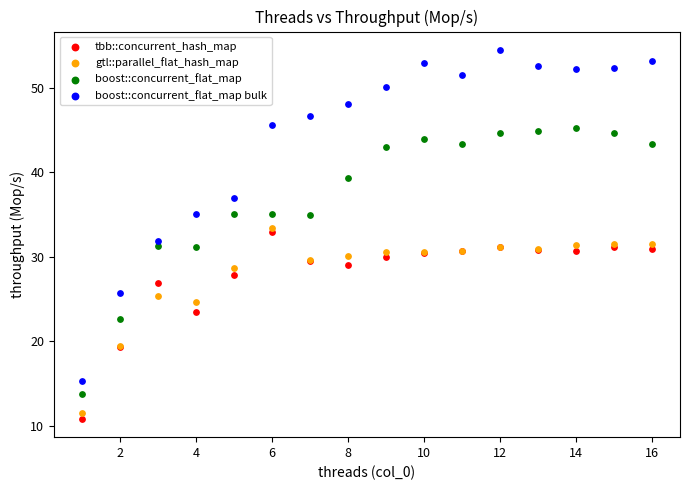

Which series has the widest spread of Y values?

boost::concurrent_flat_map bulk